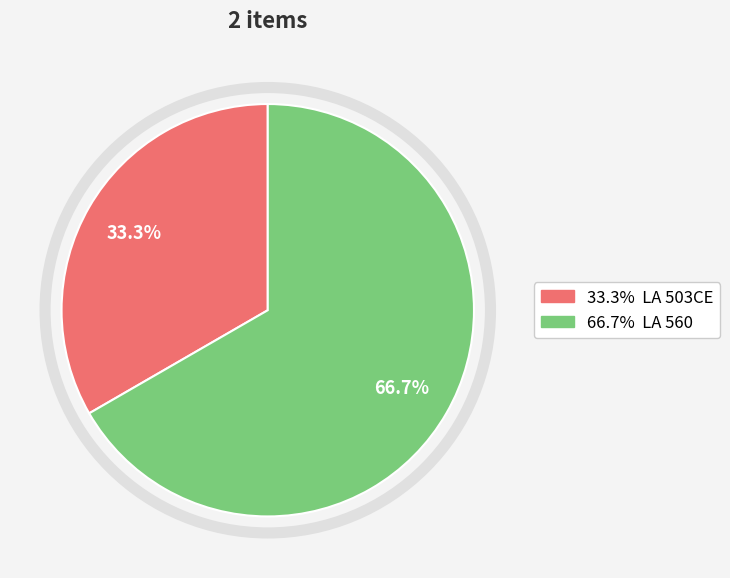

Does any single category account for the majority?

Yes